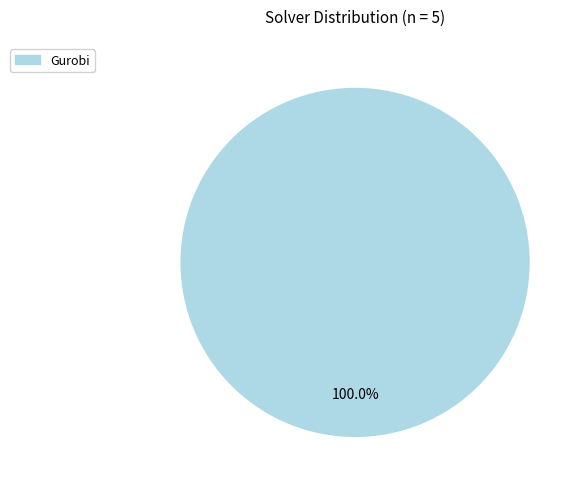

Rank the categories by value from lowest to highest.

Gurobi